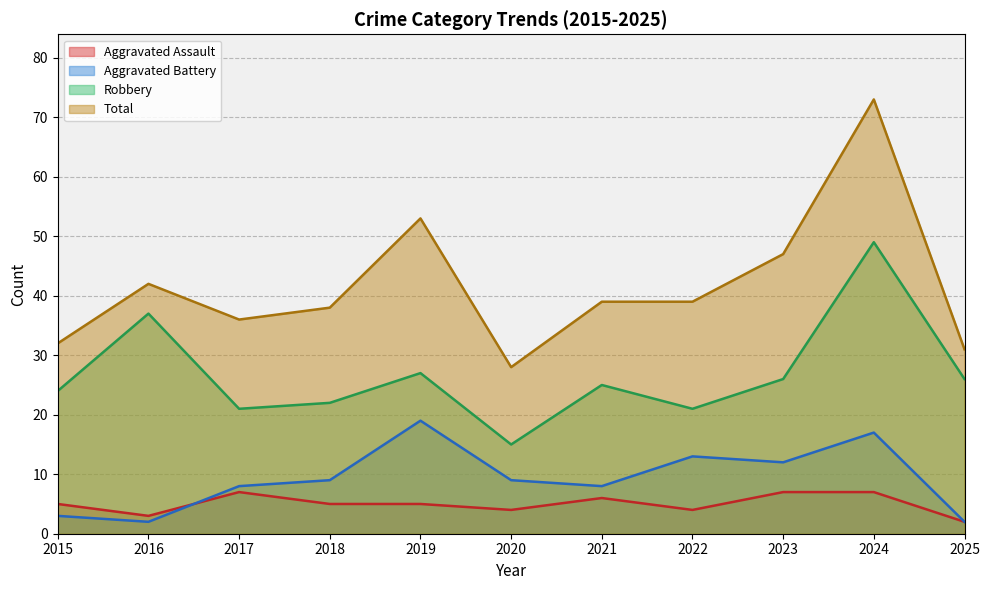

What is the sum of all Total values?

458